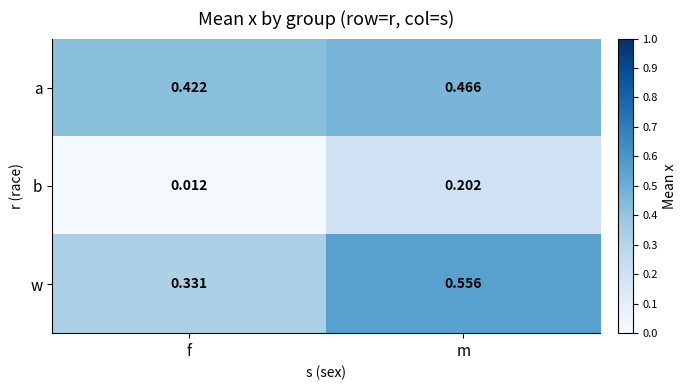

At which label is w closest to 0?

f